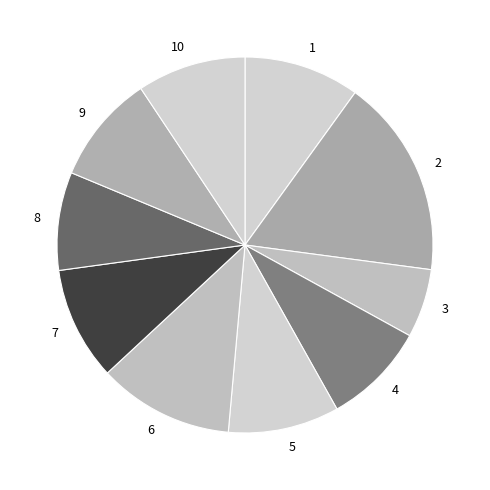

Which category has the smallest portion of the pie?

3